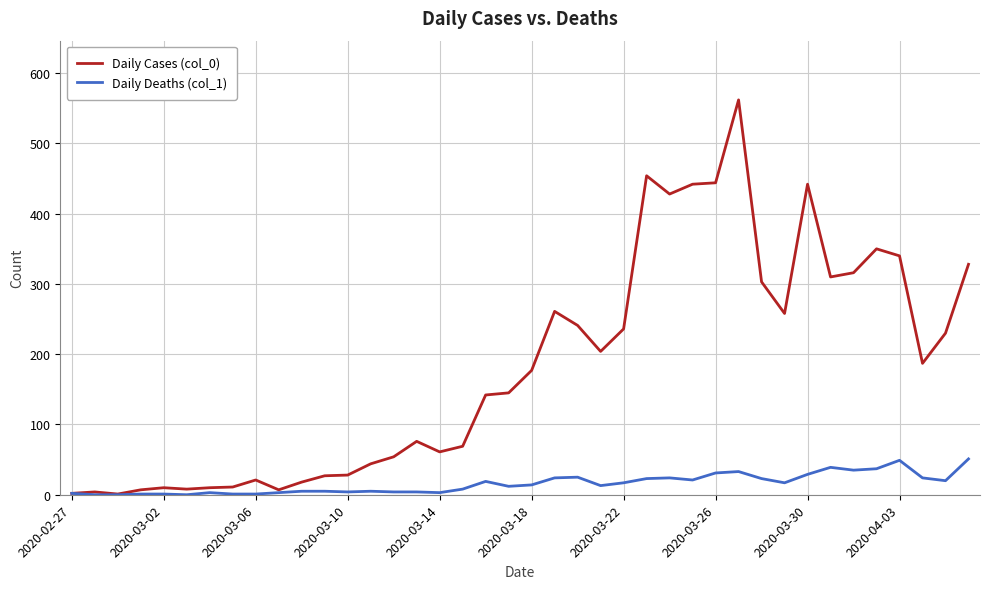

Which series has the largest total across all categories?

Daily Cases (col_0)